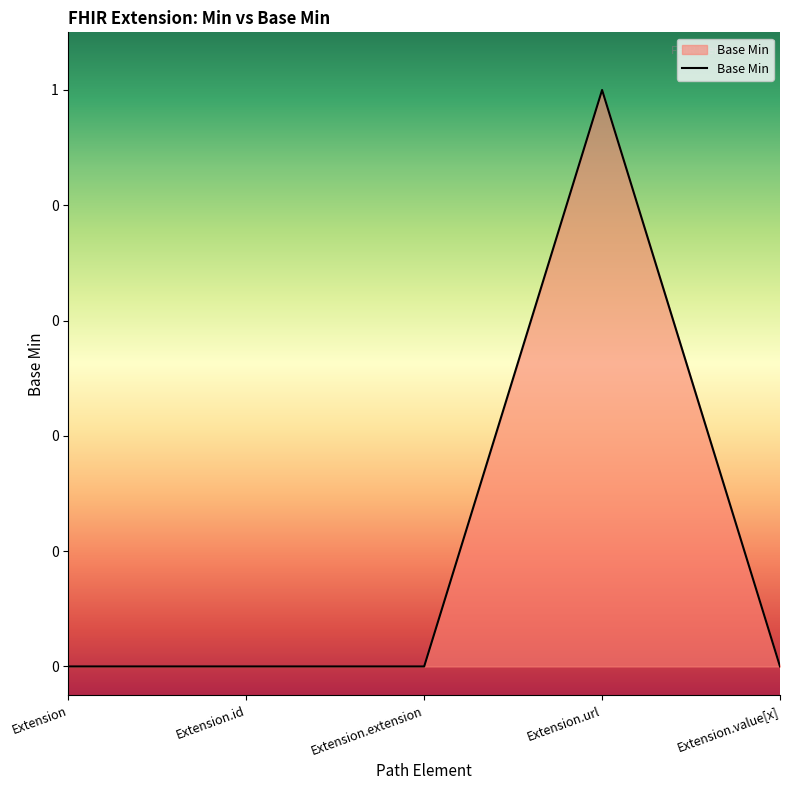

Where is the first local maximum?

Extension.url